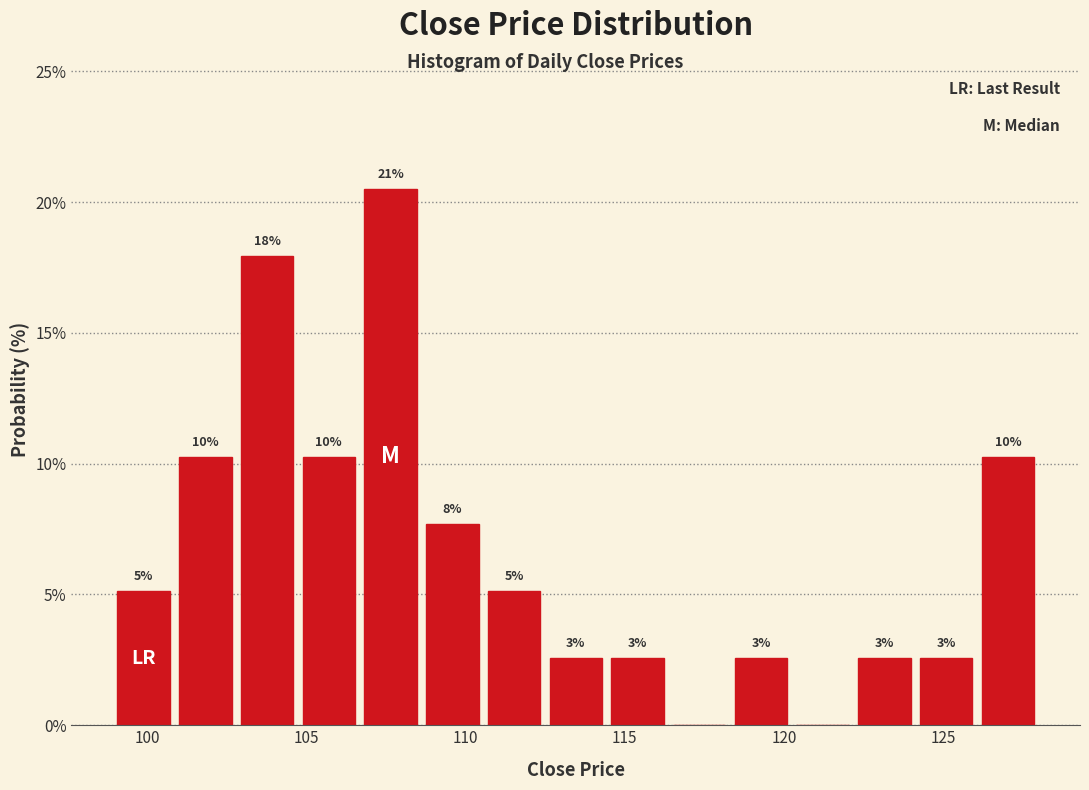

Read against the x-axis, roughly where is the centre of the tallest bar?

107.5